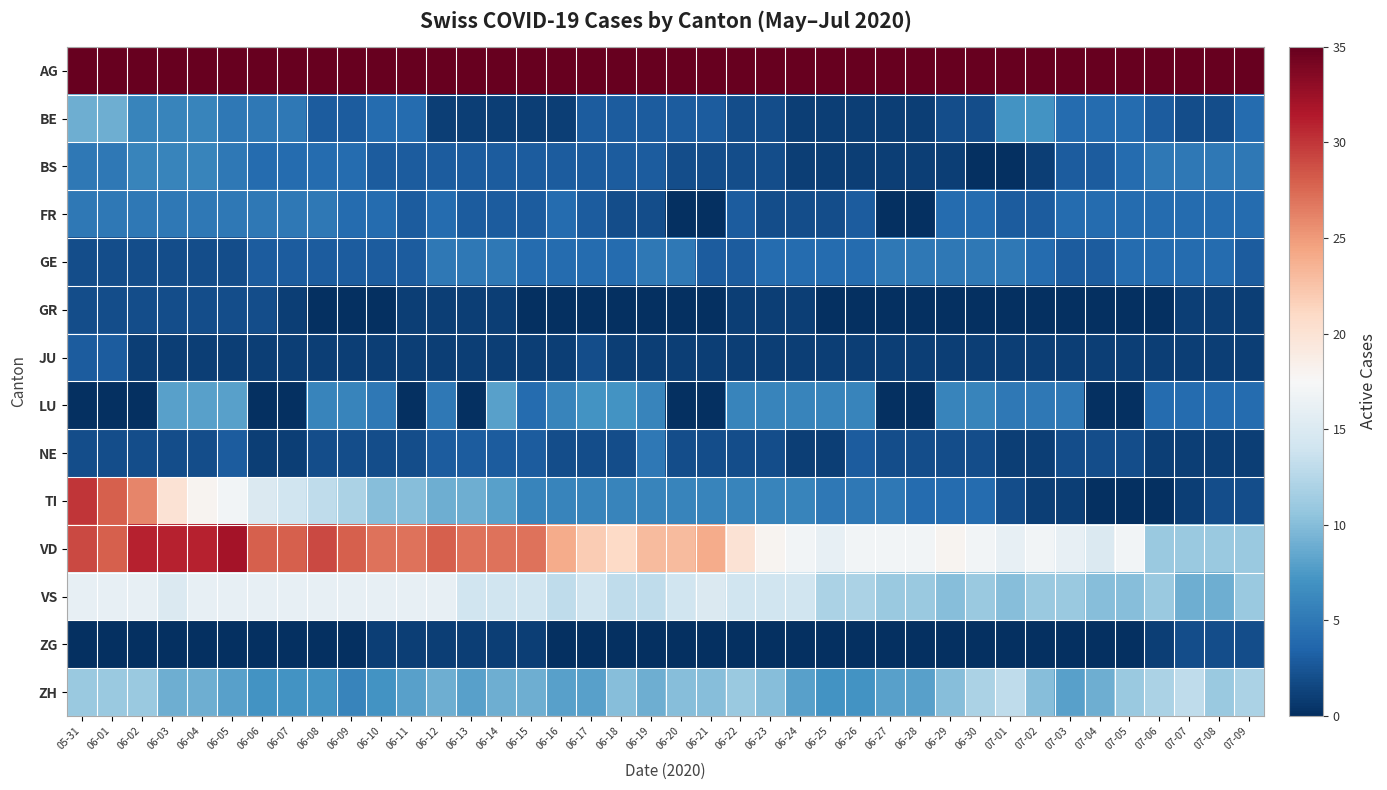

Reading left to right, list all the values displayed in this chart.

AG: 05-31=152	06-01=149	06-02=149	06-03=130	06-04=130	06-05=128	06-06=119	06-07=117	06-08=115	06-09=112	06-10=105	06-11=104	06-12=108	06-13=103	06-14=106	06-15=94	06-16=91	06-17=92	06-18=91	06-19=95	06-20=91	06-21=91	06-22=91	06-23=86	06-24=87	06-25=81	06-26=86	06-27=83	06-28=82	06-29=93	06-30=94	07-01=93	07-02=90	07-03=88	07-04=86	07-05=92	07-06=90	07-07=92	07-08=86	07-09=89
BE: 05-31=9	06-01=9	06-02=6	06-03=6	06-04=6	06-05=5	06-06=5	06-07=5	06-08=3	06-09=3	06-10=4	06-11=4	06-12=1	06-13=1	06-14=1	06-15=1	06-16=1	06-17=3	06-18=3	06-19=3	06-20=3	06-21=3	06-22=2	06-23=2	06-24=1	06-25=1	06-26=1	06-27=1	06-28=1	06-29=2	06-30=2	07-01=7	07-02=7	07-03=4	07-04=4	07-05=4	07-06=3	07-07=2	07-08=2	07-09=4
BS: 05-31=5	06-01=5	06-02=6	06-03=6	06-04=6	06-05=5	06-06=4	06-07=4	06-08=4	06-09=4	06-10=3	06-11=3	06-12=3	06-13=3	06-14=3	06-15=3	06-16=3	06-17=3	06-18=3	06-19=3	06-20=2	06-21=2	06-22=2	06-23=2	06-24=1	06-25=1	06-26=1	06-27=1	06-28=1	06-29=1	06-30=0	07-01=0	07-02=1	07-03=3	07-04=3	07-05=4	07-06=5	07-07=5	07-08=5	07-09=5
FR: 05-31=5	06-01=5	06-02=5	06-03=5	06-04=5	06-05=5	06-06=5	06-07=5	06-08=5	06-09=4	06-10=4	06-11=3	06-12=4	06-13=3	06-14=3	06-15=3	06-16=4	06-17=3	06-18=2	06-19=2	06-20=0	06-21=0	06-22=3	06-23=2	06-24=2	06-25=2	06-26=3	06-27=0	06-28=0	06-29=4	06-30=4	07-01=3	07-02=3	07-03=4	07-04=4	07-05=4	07-06=4	07-07=4	07-08=4	07-09=4
GE: 05-31=2	06-01=2	06-02=2	06-03=2	06-04=2	06-05=2	06-06=3	06-07=3	06-08=3	06-09=3	06-10=3	06-11=3	06-12=5	06-13=5	06-14=5	06-15=4	06-16=4	06-17=4	06-18=4	06-19=5	06-20=5	06-21=3	06-22=3	06-23=4	06-24=4	06-25=4	06-26=4	06-27=5	06-28=5	06-29=5	06-30=5	07-01=5	07-02=4	07-03=3	07-04=3	07-05=4	07-06=4	07-07=4	07-08=4	07-09=3
GR: 05-31=2	06-01=2	06-02=2	06-03=2	06-04=2	06-05=2	06-06=2	06-07=1	06-08=0	06-09=0	06-10=0	06-11=1	06-12=1	06-13=1	06-14=1	06-15=0	06-16=0	06-17=0	06-18=0	06-19=0	06-20=0	06-21=0	06-22=1	06-23=1	06-24=1	06-25=0	06-26=0	06-27=0	06-28=0	06-29=0	06-30=0	07-01=0	07-02=0	07-03=0	07-04=0	07-05=0	07-06=0	07-07=1	07-08=1	07-09=1
JU: 05-31=3	06-01=3	06-02=1	06-03=1	06-04=1	06-05=1	06-06=1	06-07=1	06-08=1	06-09=1	06-10=1	06-11=1	06-12=1	06-13=1	06-14=1	06-15=1	06-16=1	06-17=2	06-18=1	06-19=1	06-20=1	06-21=1	06-22=1	06-23=1	06-24=1	06-25=1	06-26=1	06-27=1	06-28=1	06-29=1	06-30=1	07-01=1	07-02=1	07-03=1	07-04=1	07-05=1	07-06=1	07-07=1	07-08=1	07-09=1
LU: 05-31=0	06-01=0	06-02=0	06-03=8	06-04=8	06-05=8	06-06=0	06-07=0	06-08=6	06-09=6	06-10=5	06-11=0	06-12=5	06-13=0	06-14=8	06-15=4	06-16=6	06-17=7	06-18=7	06-19=6	06-20=0	06-21=0	06-22=6	06-23=6	06-24=6	06-25=6	06-26=6	06-27=0	06-28=0	06-29=6	06-30=6	07-01=5	07-02=5	07-03=5	07-04=0	07-05=0	07-06=4	07-07=4	07-08=4	07-09=4
NE: 05-31=2	06-01=2	06-02=2	06-03=2	06-04=2	06-05=3	06-06=1	06-07=1	06-08=2	06-09=2	06-10=2	06-11=2	06-12=3	06-13=3	06-14=3	06-15=3	06-16=2	06-17=2	06-18=2	06-19=5	06-20=2	06-21=2	06-22=2	06-23=2	06-24=1	06-25=1	06-26=3	06-27=2	06-28=2	06-29=2	06-30=2	07-01=1	07-02=1	07-03=2	07-04=2	07-05=2	07-06=1	07-07=1	07-08=1	07-09=1
TI: 05-31=30	06-01=28	06-02=26	06-03=20	06-04=18	06-05=17	06-06=15	06-07=14	06-08=13	06-09=12	06-10=10	06-11=10	06-12=9	06-13=9	06-14=8	06-15=6	06-16=6	06-17=6	06-18=6	06-19=6	06-20=6	06-21=6	06-22=6	06-23=6	06-24=6	06-25=5	06-26=5	06-27=5	06-28=4	06-29=4	06-30=4	07-01=2	07-02=1	07-03=1	07-04=0	07-05=0	07-06=0	07-07=1	07-08=2	07-09=2
VD: 05-31=29	06-01=28	06-02=31	06-03=31	06-04=31	06-05=32	06-06=28	06-07=28	06-08=29	06-09=28	06-10=27	06-11=27	06-12=28	06-13=27	06-14=27	06-15=27	06-16=24	06-17=22	06-18=21	06-19=23	06-20=23	06-21=24	06-22=20	06-23=18	06-24=17	06-25=16	06-26=17	06-27=17	06-28=17	06-29=18	06-30=17	07-01=16	07-02=17	07-03=16	07-04=15	07-05=17	07-06=11	07-07=11	07-08=11	07-09=11
VS: 05-31=16	06-01=16	06-02=16	06-03=15	06-04=16	06-05=16	06-06=16	06-07=16	06-08=16	06-09=16	06-10=16	06-11=16	06-12=16	06-13=14	06-14=14	06-15=14	06-16=13	06-17=14	06-18=13	06-19=13	06-20=14	06-21=15	06-22=14	06-23=14	06-24=14	06-25=12	06-26=12	06-27=11	06-28=11	06-29=10	06-30=11	07-01=10	07-02=11	07-03=11	07-04=10	07-05=10	07-06=11	07-07=9	07-08=9	07-09=11
ZG: 05-31=0	06-01=0	06-02=0	06-03=0	06-04=0	06-05=0	06-06=0	06-07=0	06-08=0	06-09=0	06-10=1	06-11=1	06-12=1	06-13=1	06-14=1	06-15=1	06-16=0	06-17=0	06-18=0	06-19=0	06-20=0	06-21=0	06-22=0	06-23=0	06-24=0	06-25=0	06-26=0	06-27=0	06-28=0	06-29=0	06-30=0	07-01=0	07-02=0	07-03=0	07-04=0	07-05=0	07-06=1	07-07=2	07-08=2	07-09=2
ZH: 05-31=11	06-01=11	06-02=11	06-03=9	06-04=9	06-05=8	06-06=7	06-07=7	06-08=7	06-09=6	06-10=7	06-11=8	06-12=9	06-13=8	06-14=9	06-15=9	06-16=8	06-17=8	06-18=10	06-19=9	06-20=10	06-21=10	06-22=11	06-23=10	06-24=8	06-25=7	06-26=7	06-27=8	06-28=8	06-29=10	06-30=12	07-01=13	07-02=10	07-03=8	07-04=9	07-05=11	07-06=12	07-07=13	07-08=11	07-09=12